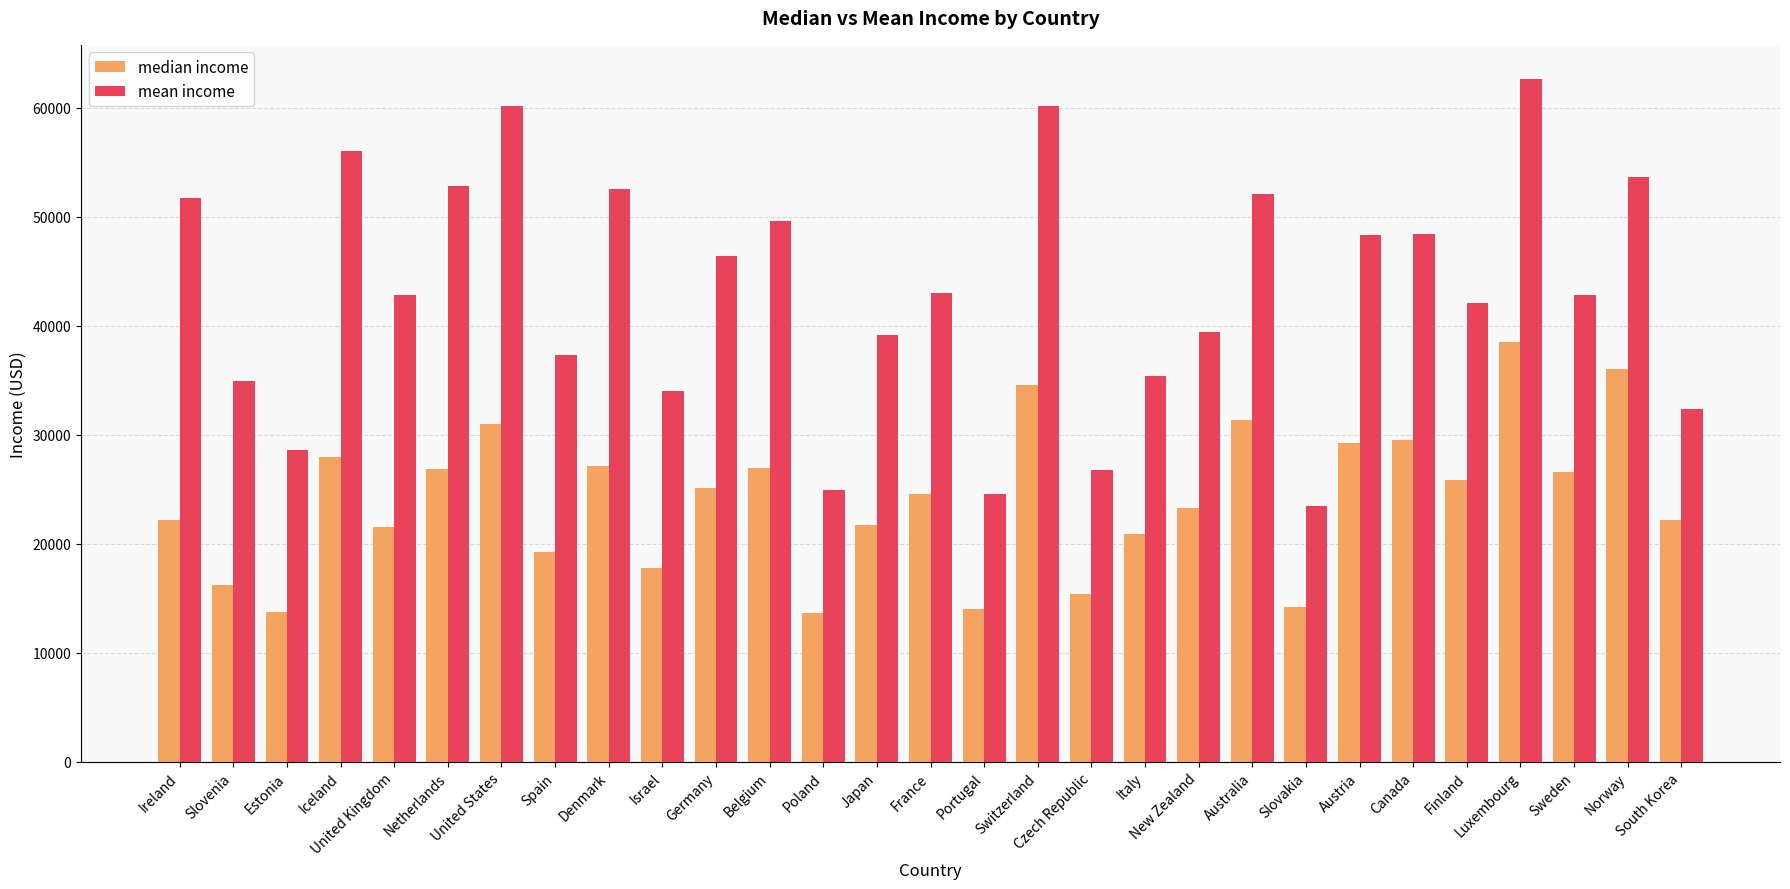

Which series changed the most between Estonia and Germany?

mean income